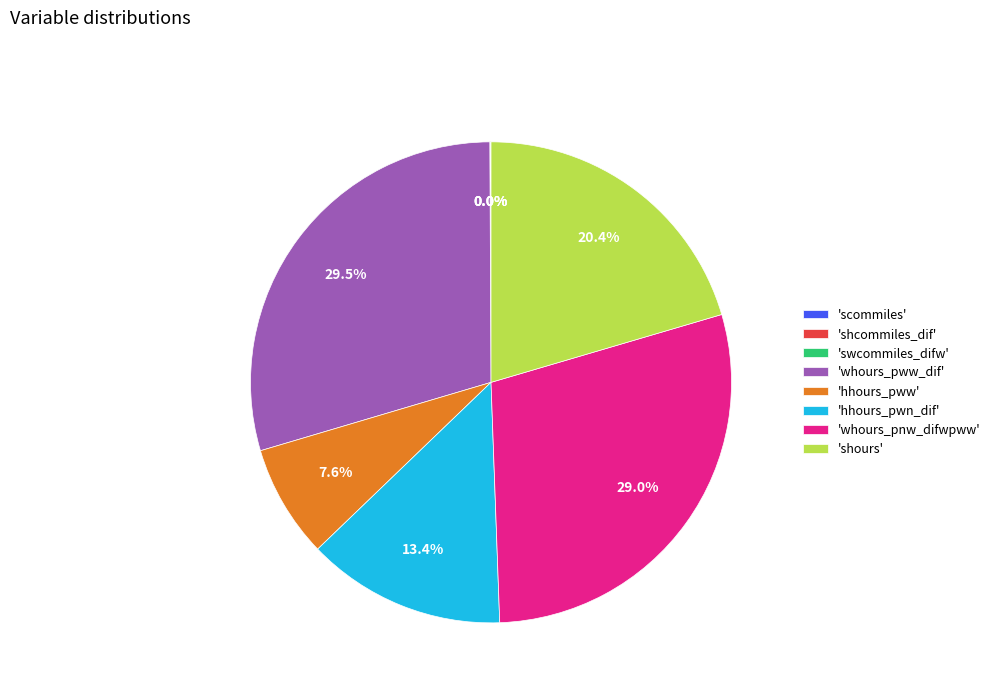

What is the largest slice in the pie chart?

'whours_pww_dif'